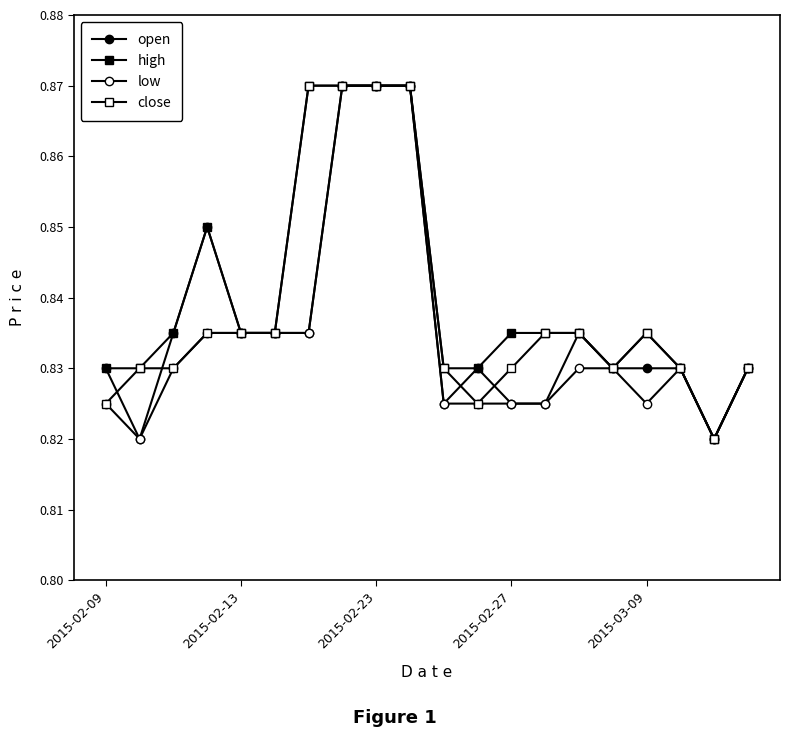

Which series has the largest total across all categories?

high